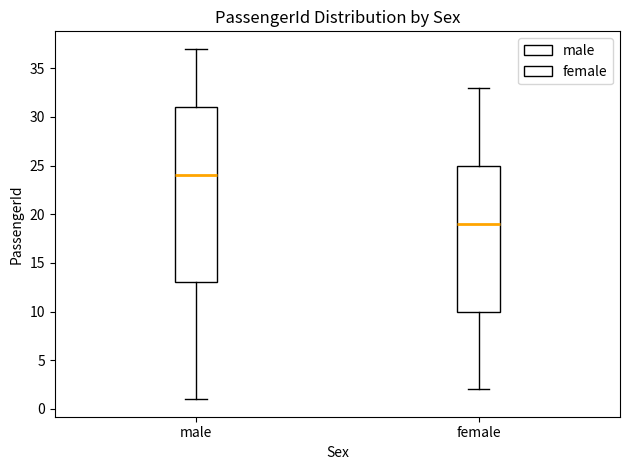

Which box is the tallest, from its lower edge to its upper edge?

male